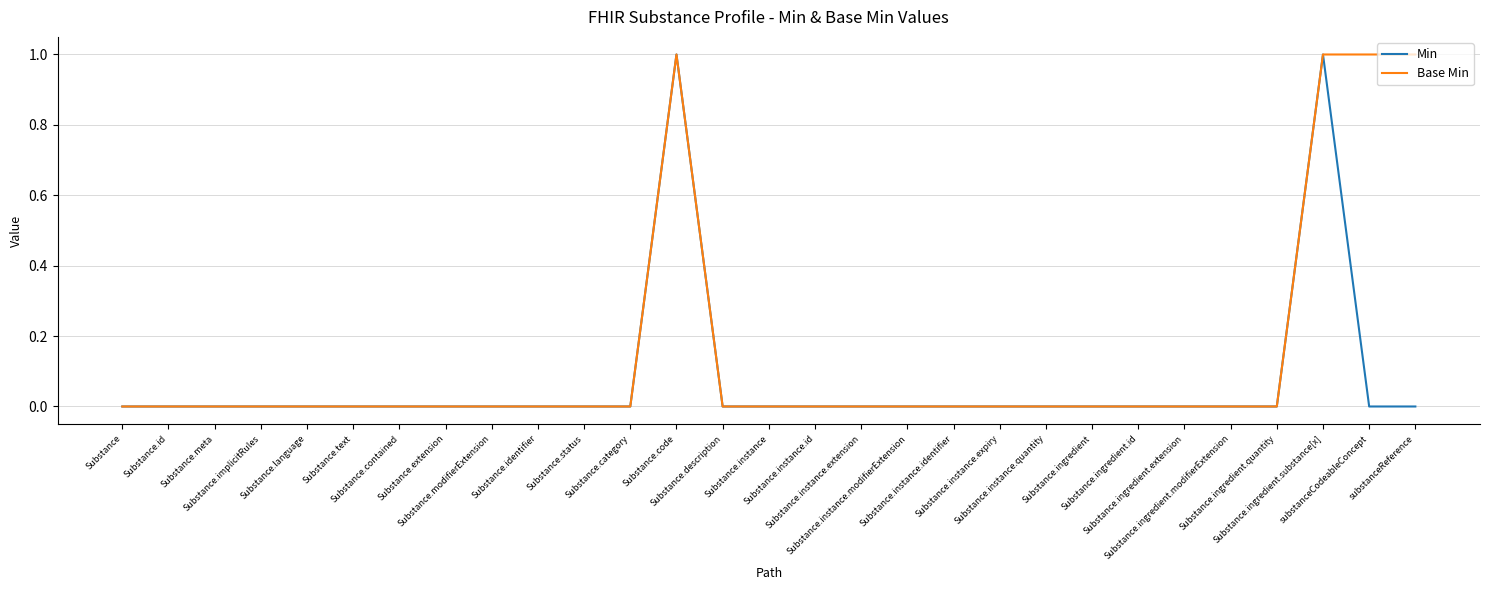

True or false: Min has a value of 1 at Substance.code.

True